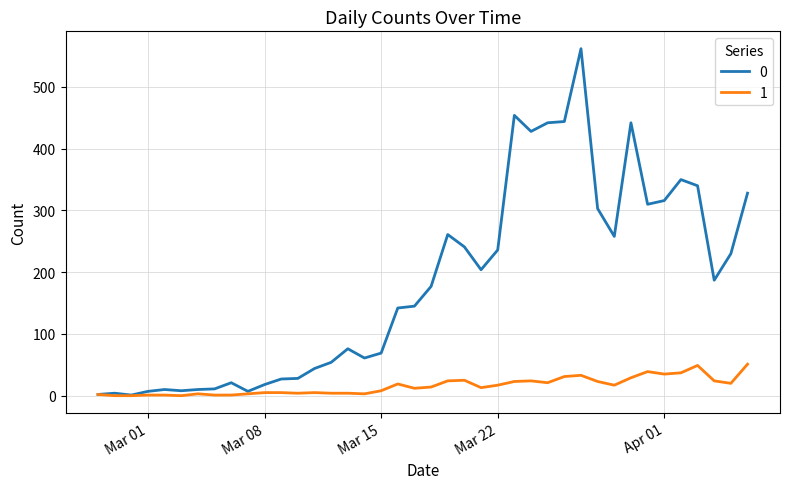

What is the difference between the maximum and minimum values in the 1 series?

51